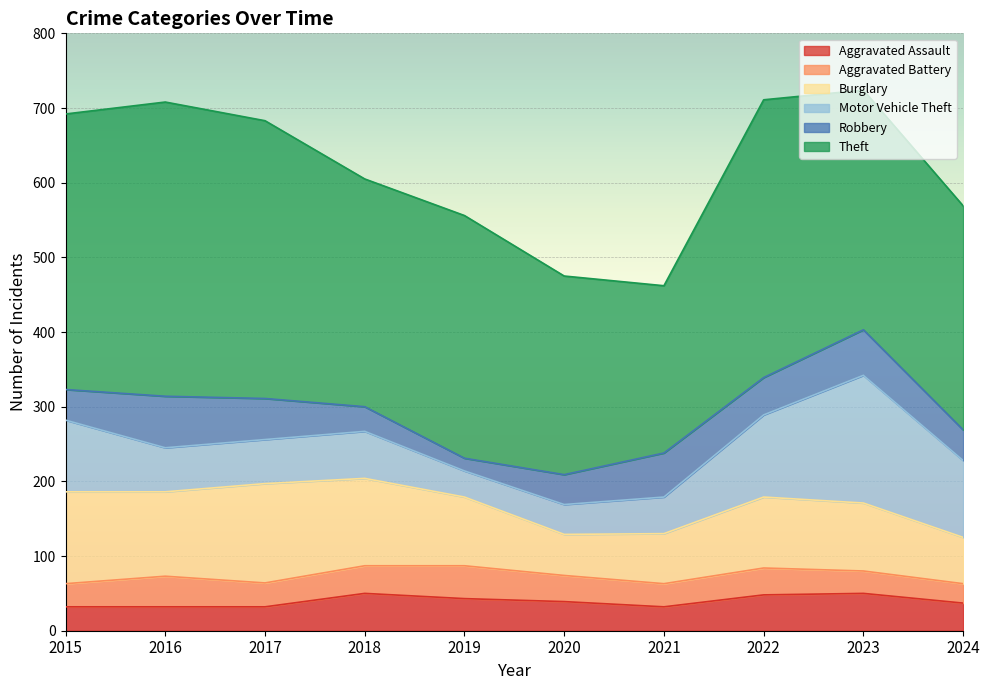

At how many categories does at least one series exceed 105?

10